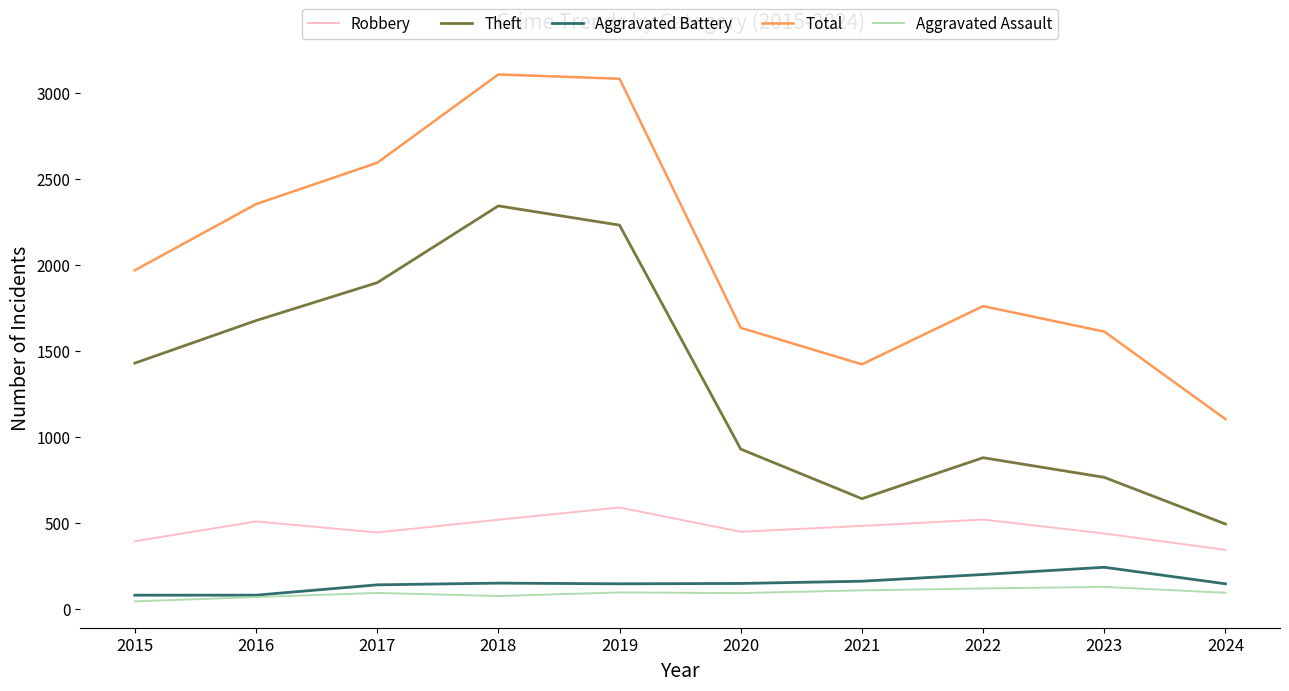

The Theft series shows 880 at 2022. True or false?

True